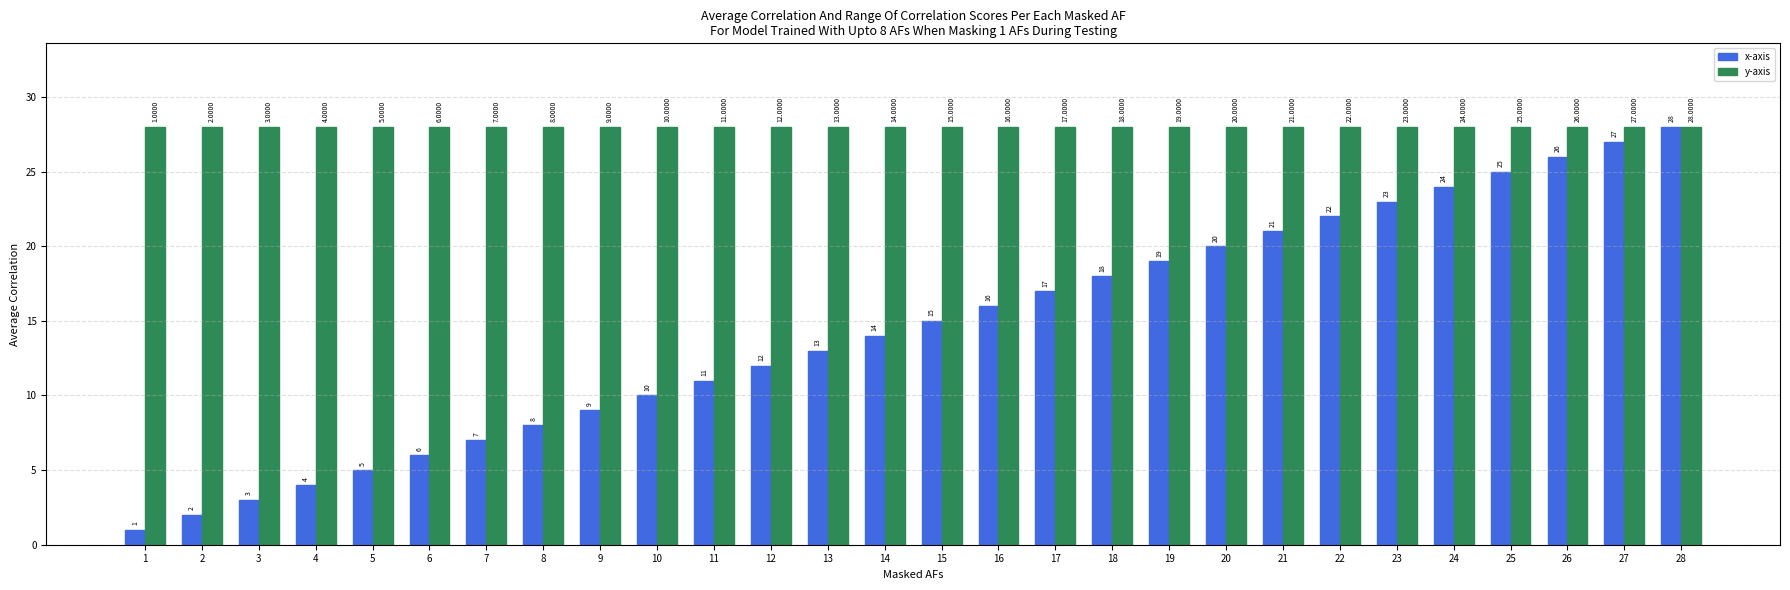

True or false: x-axis has a value of 11 at 11.

True